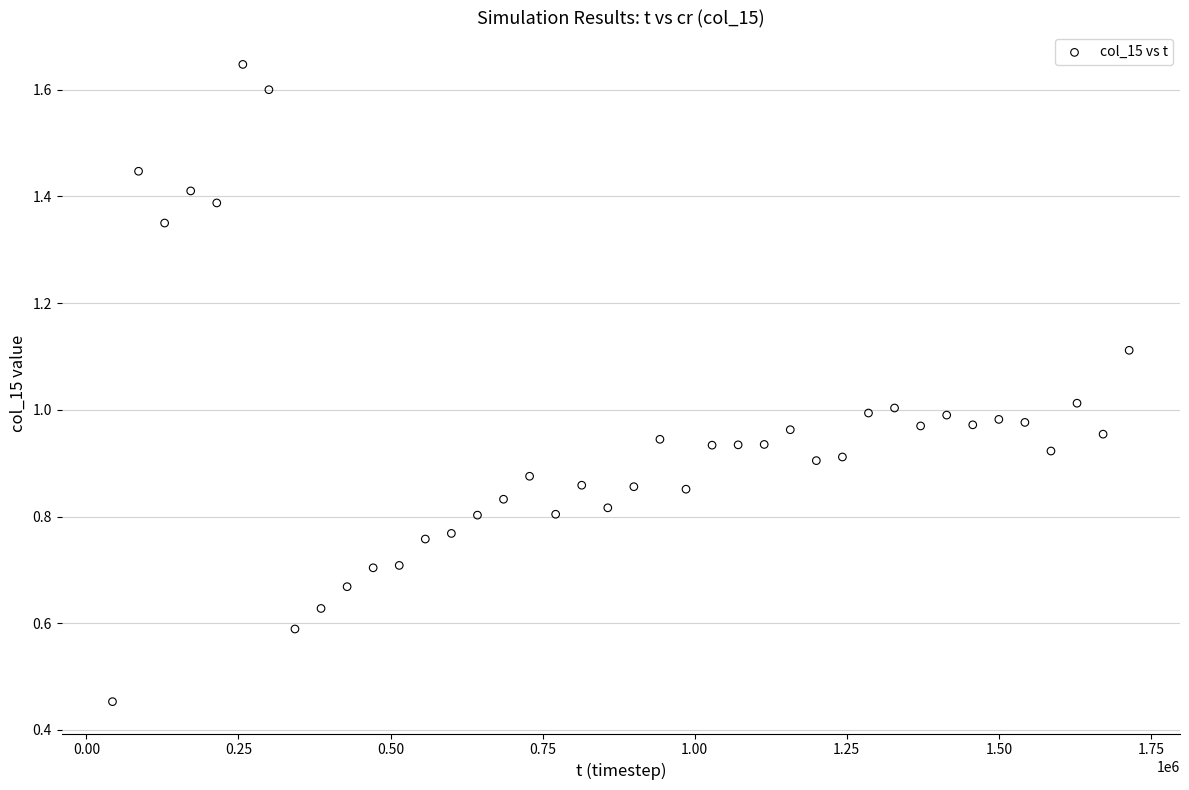

What is the range of Y values (max minus min)?

1.2